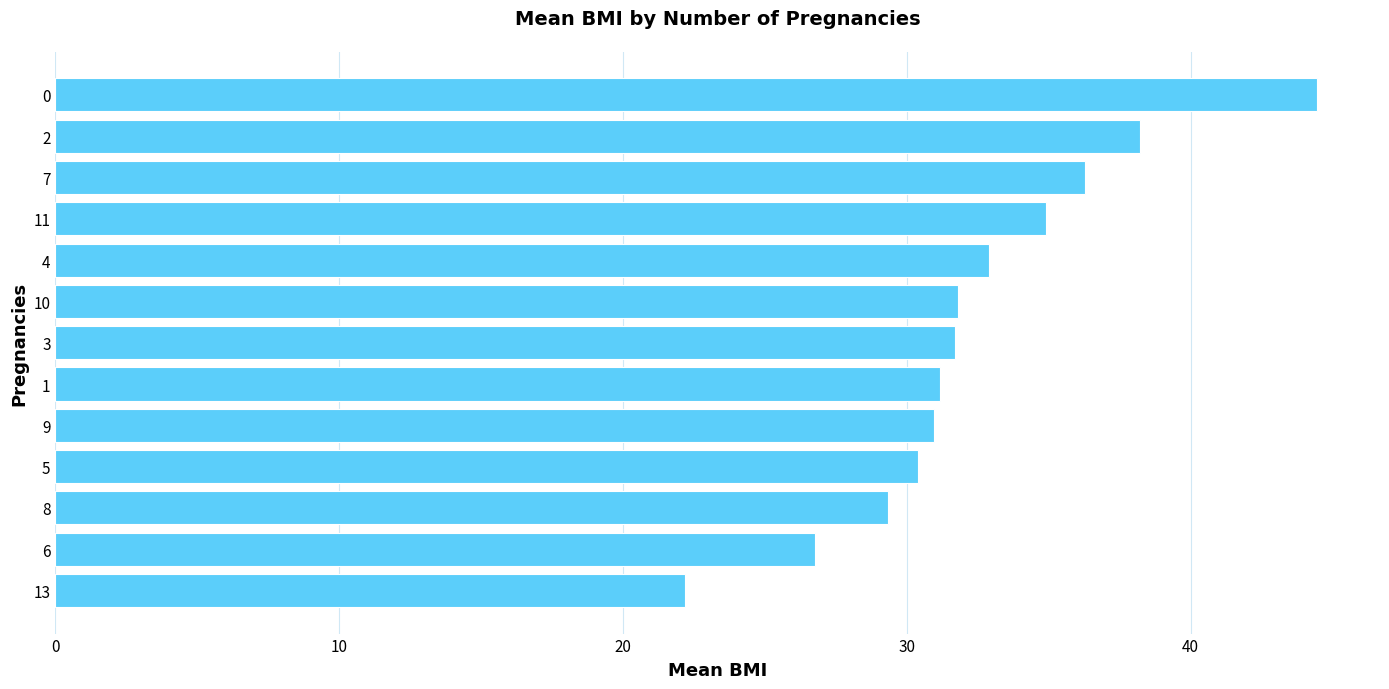

What is the ratio of the value at 1 to the value at 7?

0.9